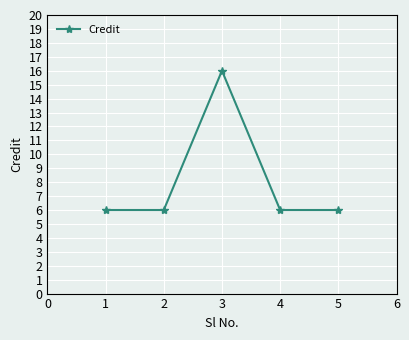

What is the change in value from 2 to 3?

+10